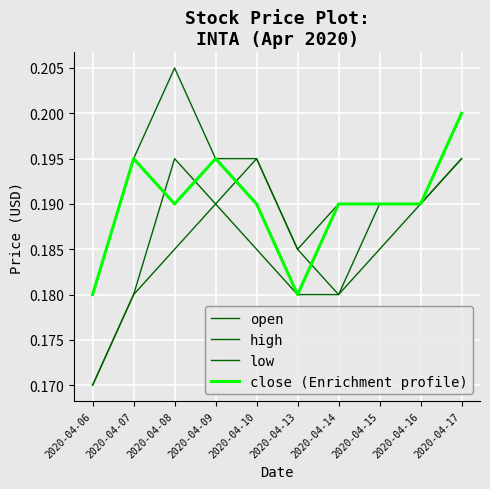

True or false: low and close (Enrichment profile) cross at least once.

False